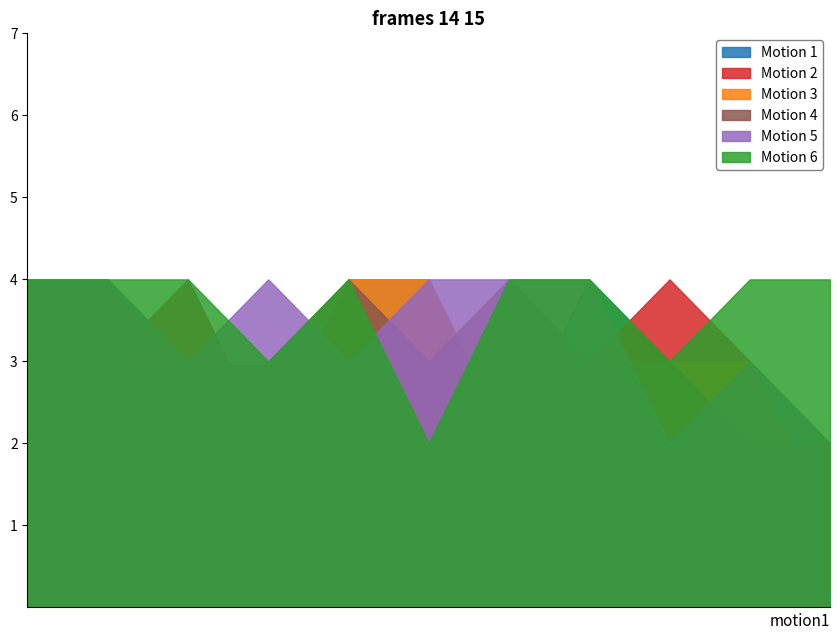

What is the greatest value displayed?

4